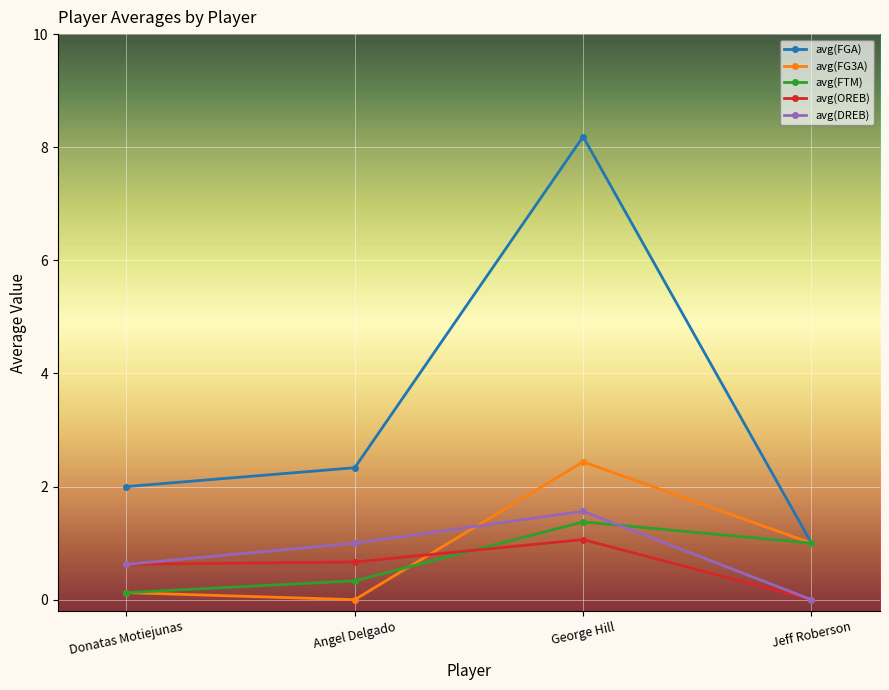

How many distinct data groups are displayed?

5